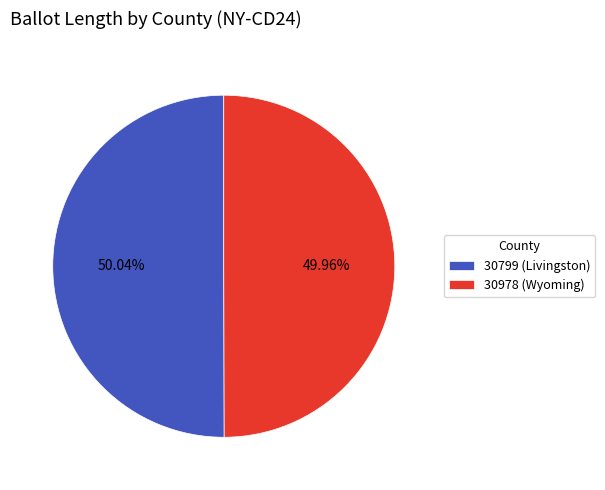

Approximately how many times larger is the value at 30978 (Wyoming) compared to 30799 (Livingston)?

1.0